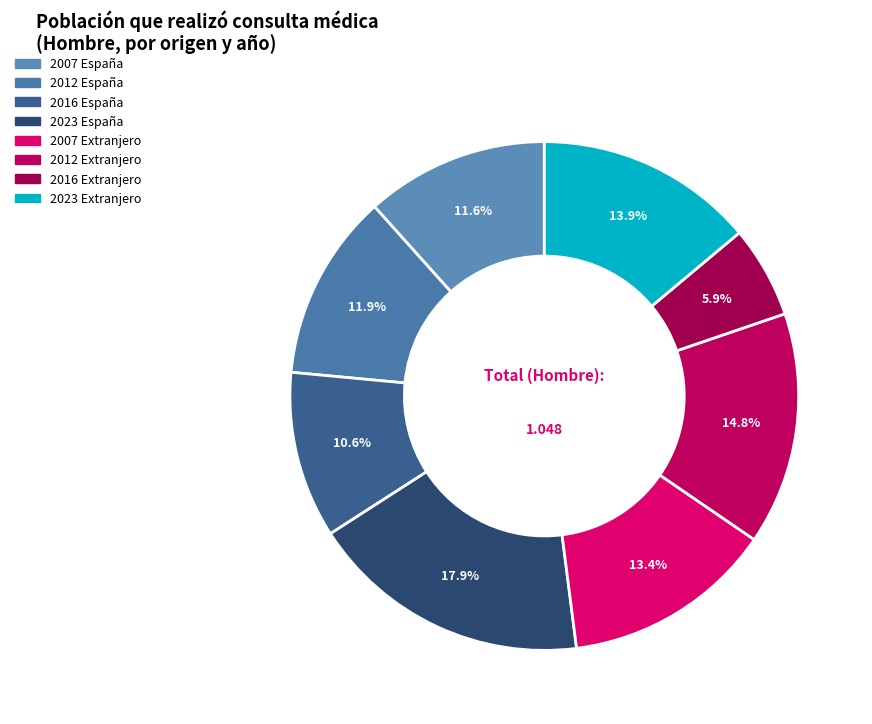

Count the number of slices in the pie.

8